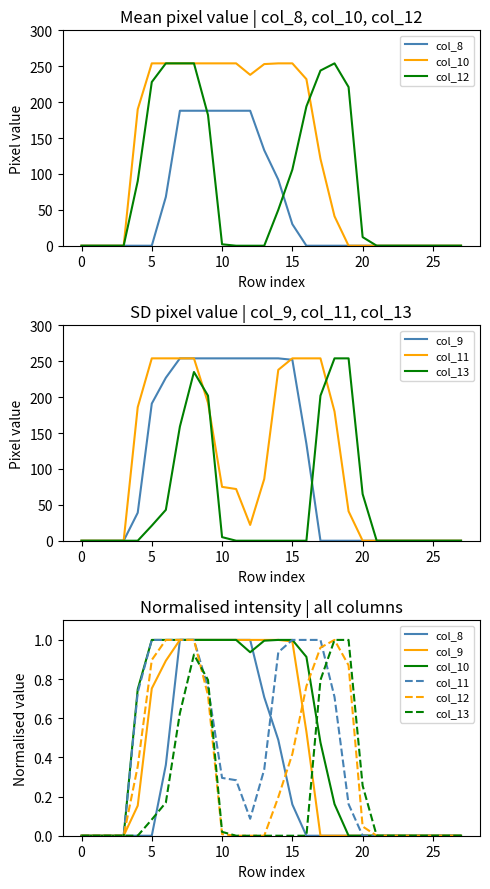

What is the total value across all series at 13?

3.0